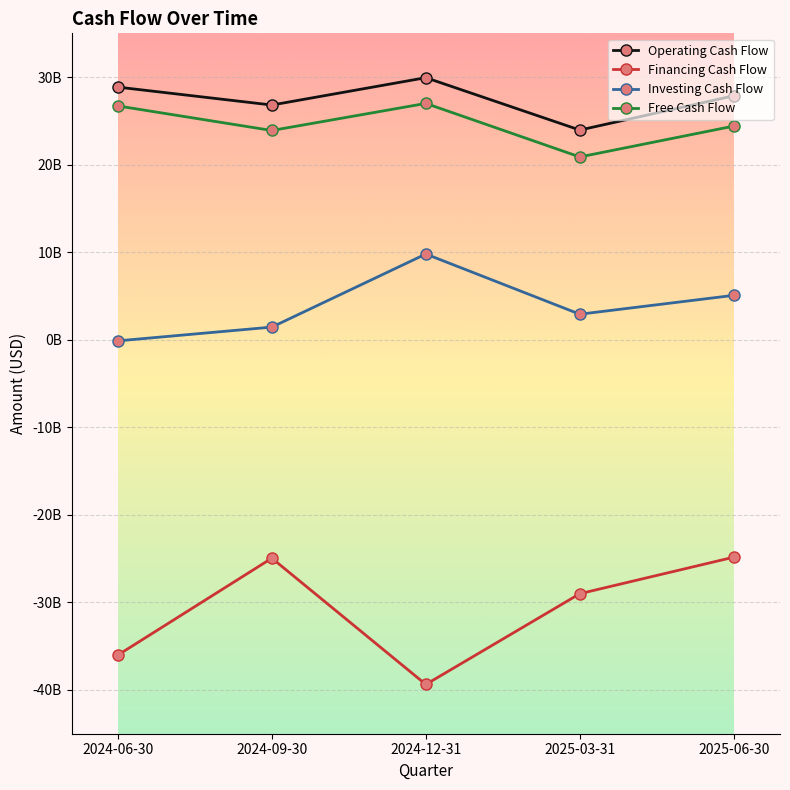

The value of Free Cash Flow at 2024-12-31 is 13824534990. True or false?

False